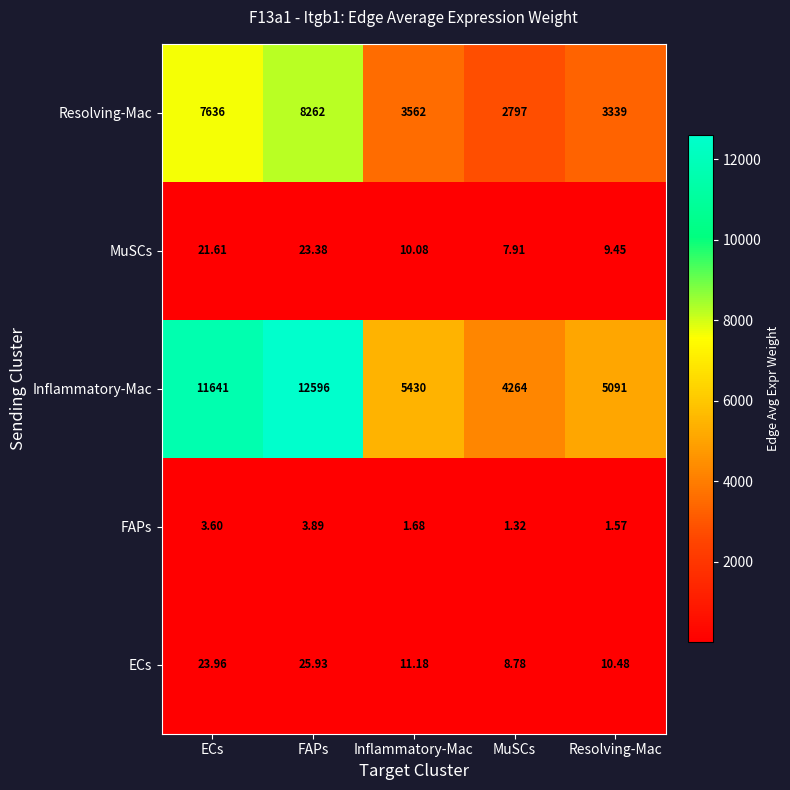

Where does the MuSCs series first go above 10?

ECs